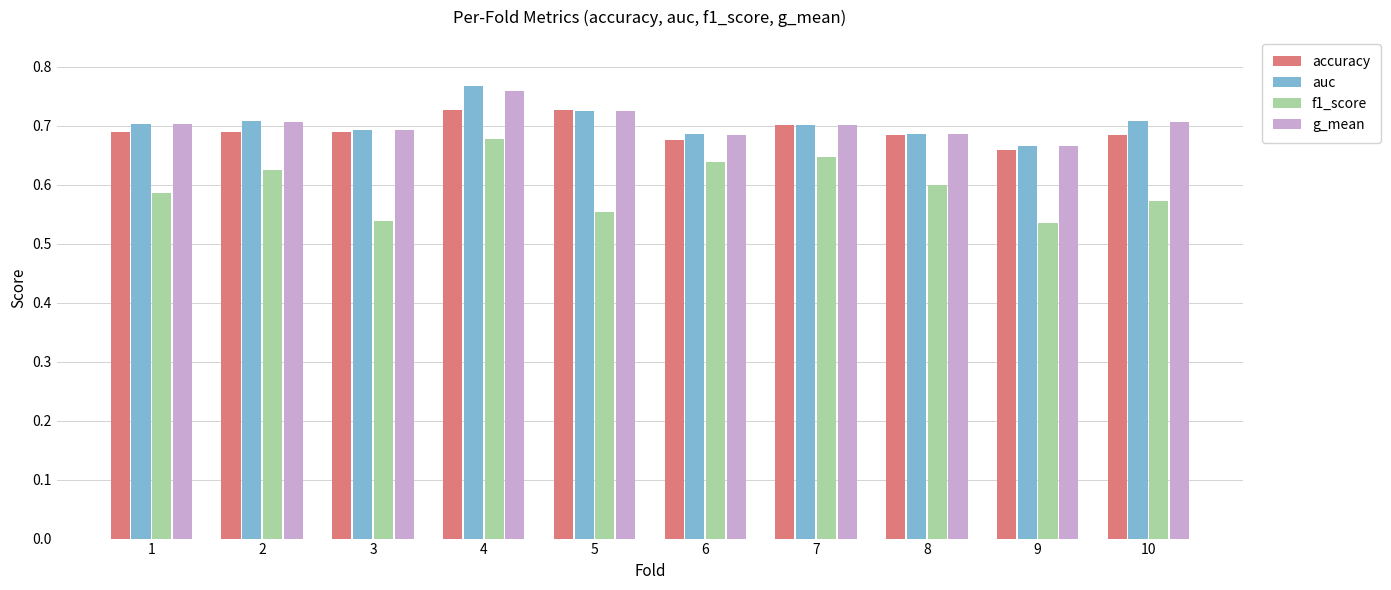

At how many categories does at least one series exceed 0?

10